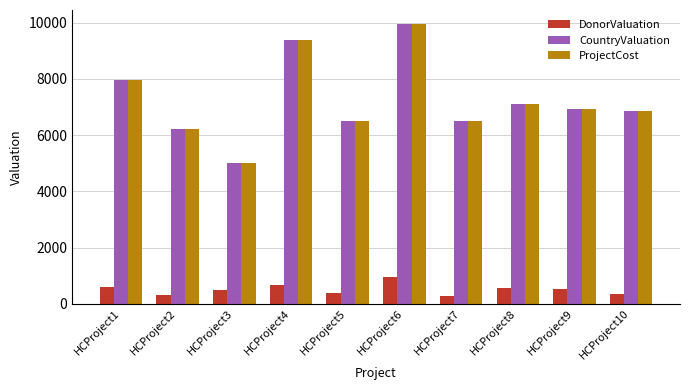

What are all the series names shown in the legend?

DonorValuation, CountryValuation, ProjectCost